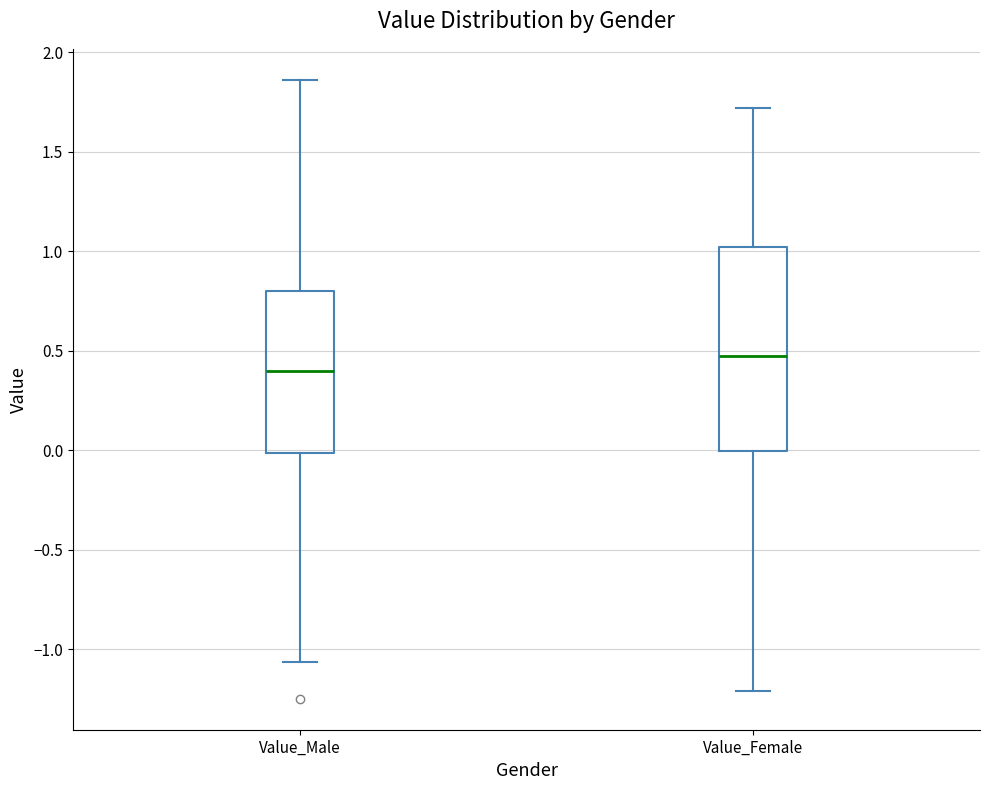

Reading left to right, read every box against the y-axis: the position of its median line, the range the box covers, and the ends of its whiskers. The values are not printed on the chart, so give them approximately, as read against the axis.

Value_Male: median 0.40, box 0.00 to 0.80, whiskers -1.05 to 1.85
Value_Female: median 0.45, box 0.00 to 1.00, whiskers -1.20 to 1.70